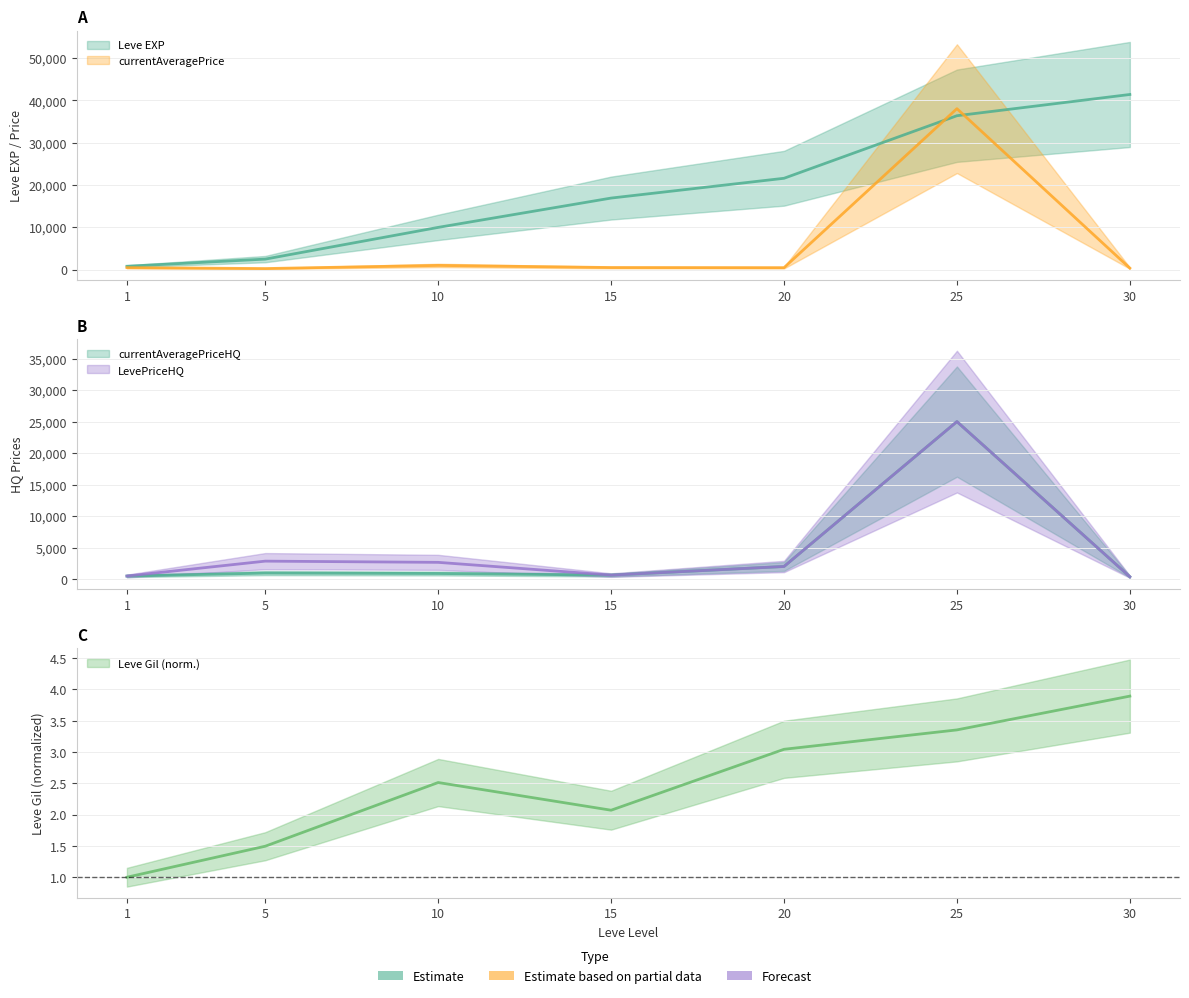

The currentAveragePriceHQ series shows 1332.0 at 20. True or false?

False